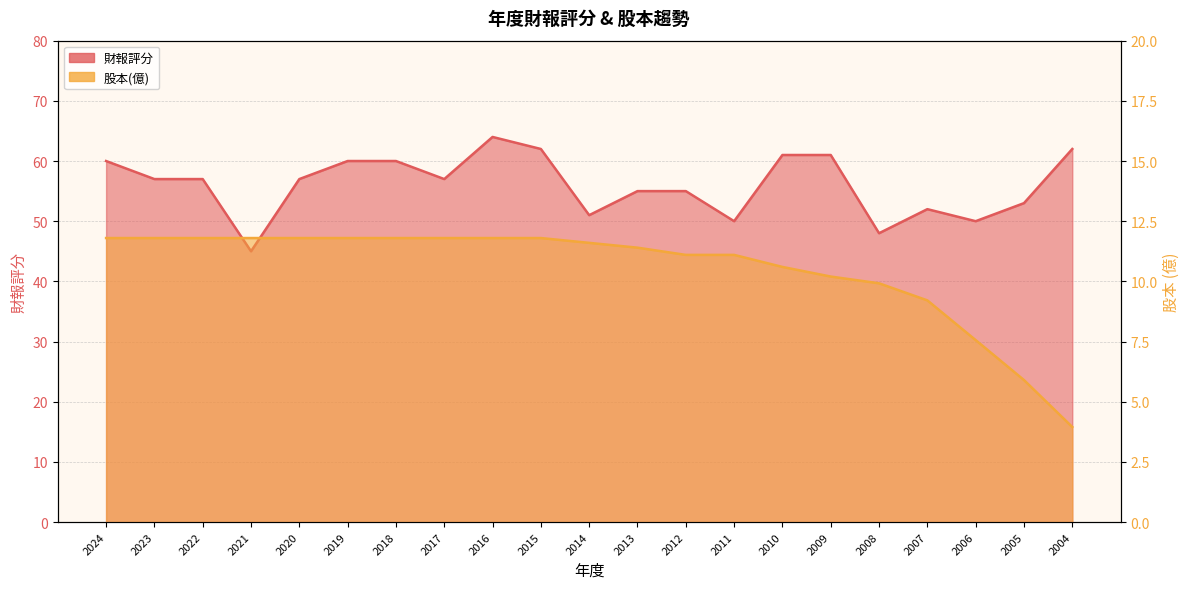

What is the highest value of the 財報評分 series?

64.0